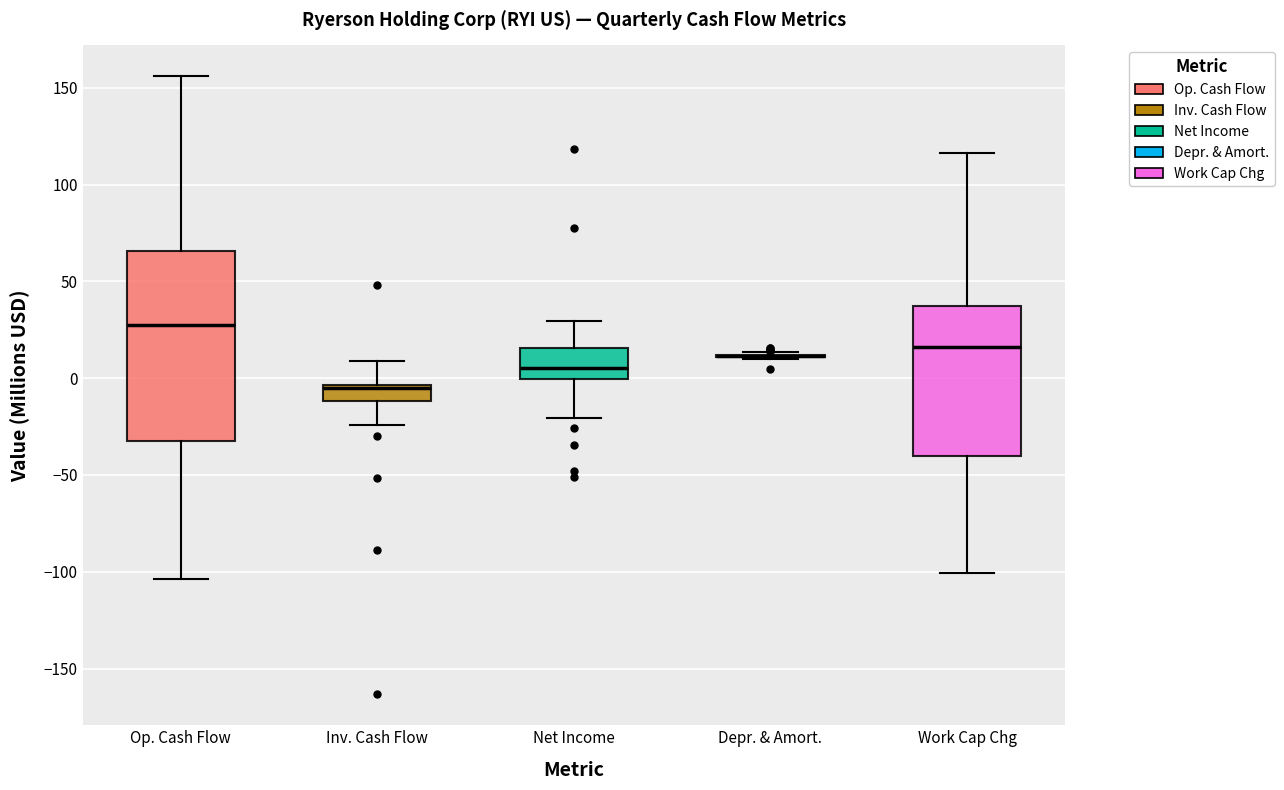

Reading left to right, read every box against the y-axis: the position of its median line, the range the box covers, and the ends of its whiskers. The values are not printed on the chart, so give them approximately, as read against the axis.

Op. Cash Flow: median 25, box -30 to 65, whiskers -105 to 155
Inv. Cash Flow: median -5 (just below the box's upper edge), box -10 to -5, whiskers -25 to 10
Net Income: median 5, box 0 to 15, whiskers -20 to 30
Depr. & Amort.: box collapsed to a line at 10, whiskers 10 to 15
Work Cap Chg: median 15, box -40 to 35, whiskers -100 to 115